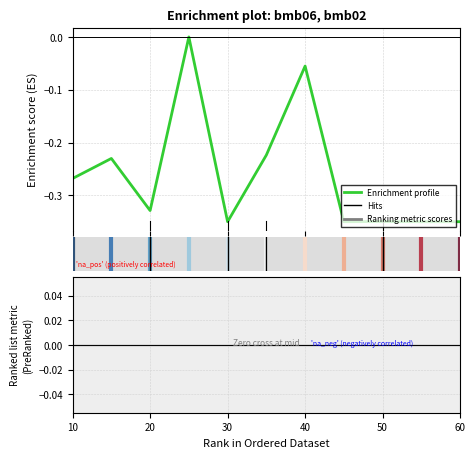

Reading left to right, what are all the values shown in this chart?

-0.3	-0.2	-0.3	0.0	-0.3	-0.2	-0.1	-0.3	-0.3	-0.3	-0.3